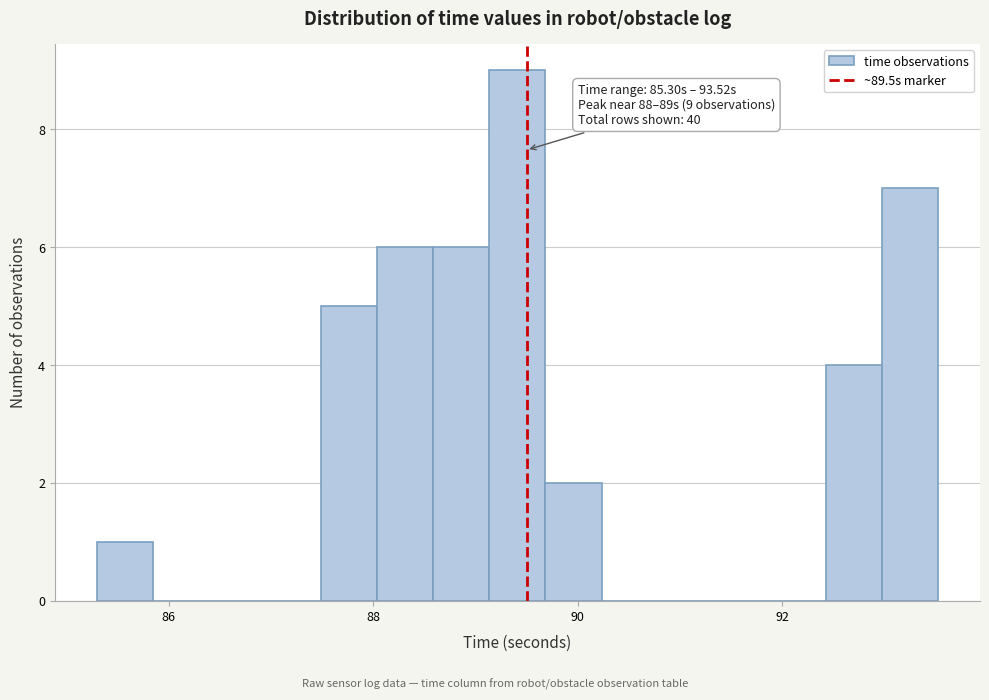

Read against the x-axis, roughly where is the centre of the tallest bar?

89.4